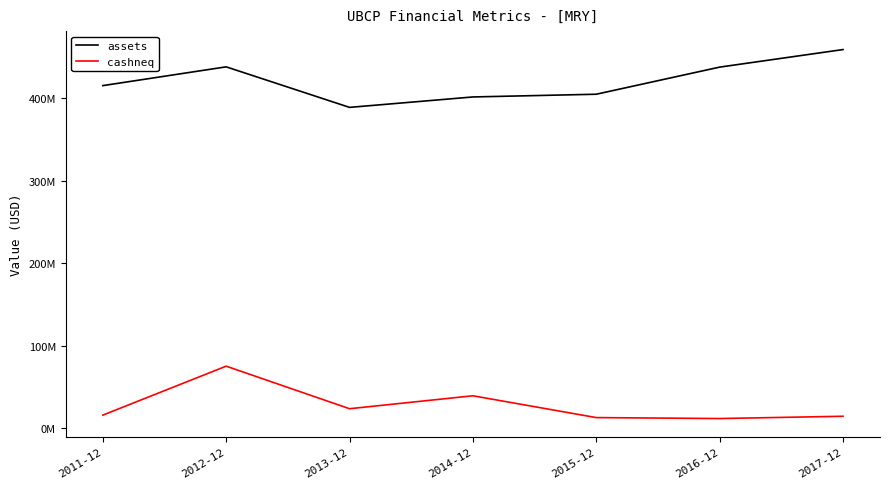

Where is cashneq nearest to the value 43324500?

2014-12